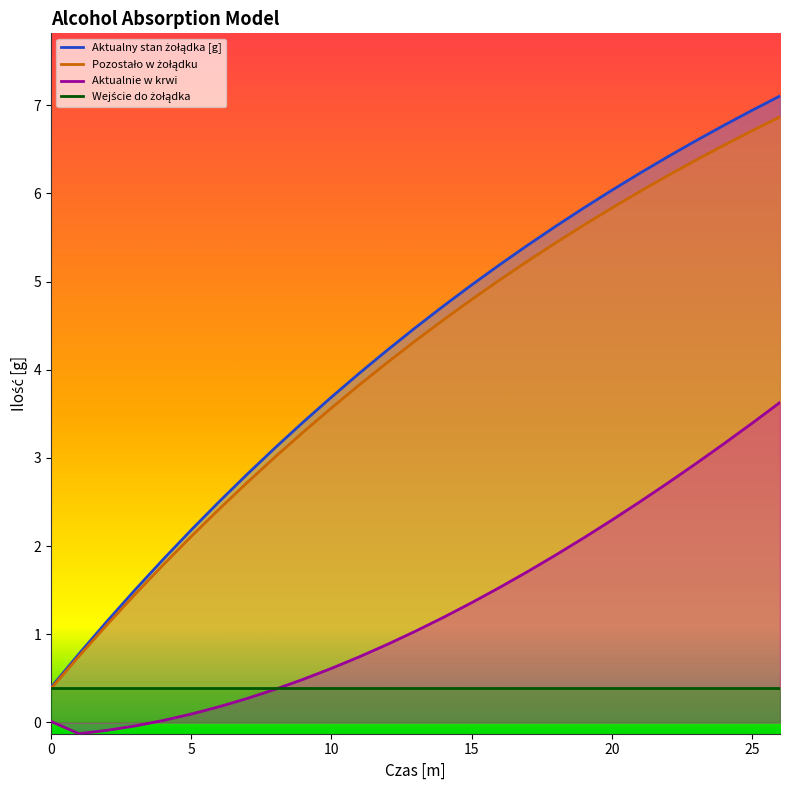

At which label is Pozostało w żołądku closest to 3?

8